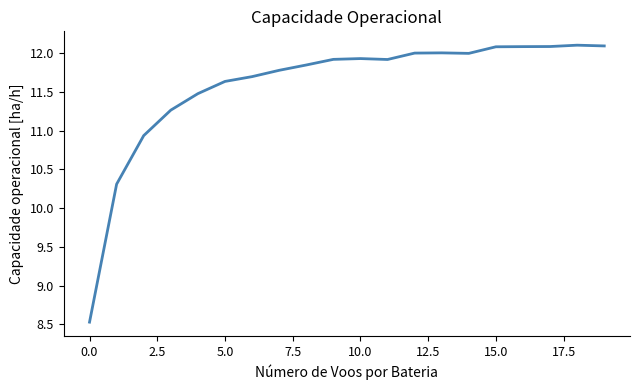

What is the greatest value displayed?

12.1